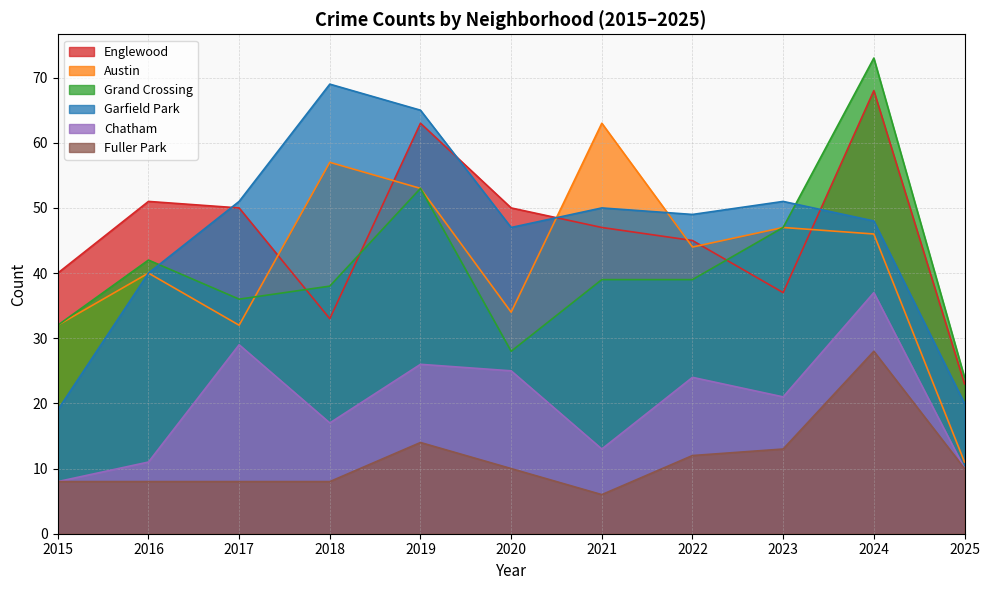

What is the value of the Grand Crossing point at the 7th from the left?

39